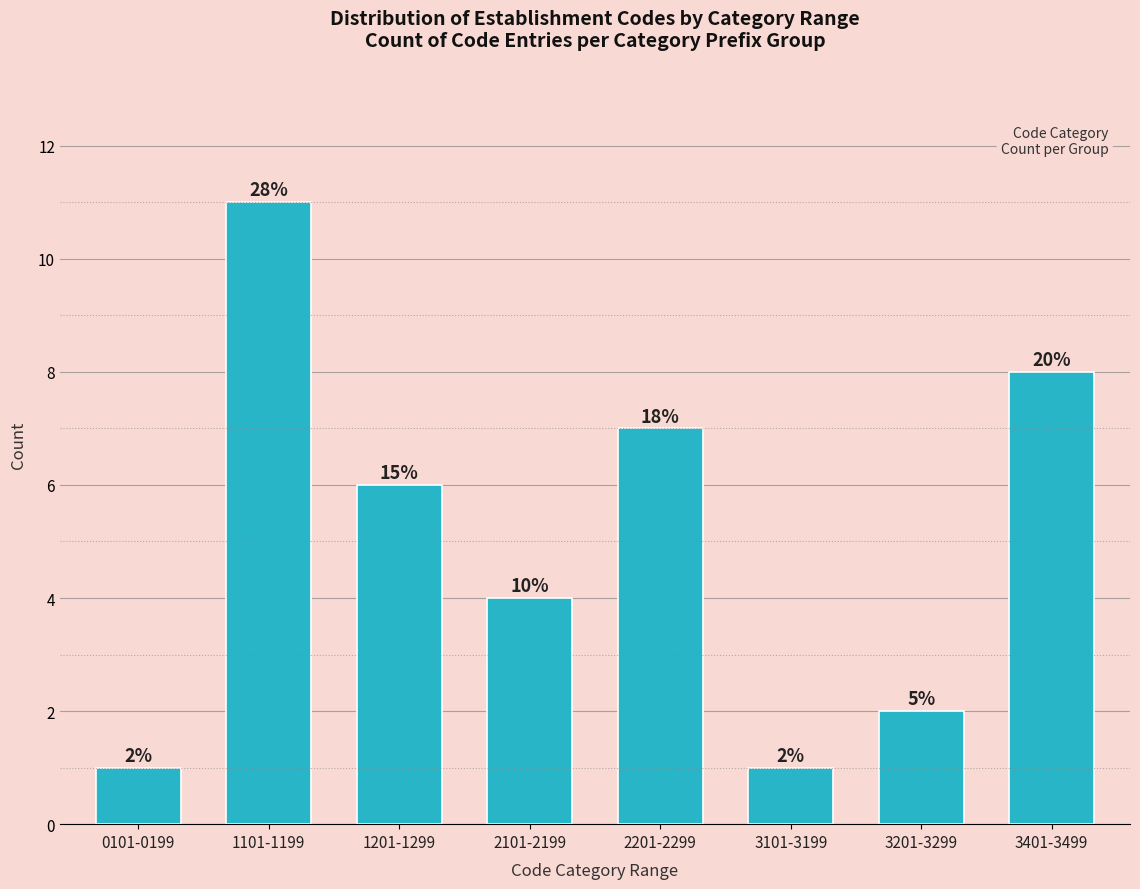

How many bars are there in total?

8